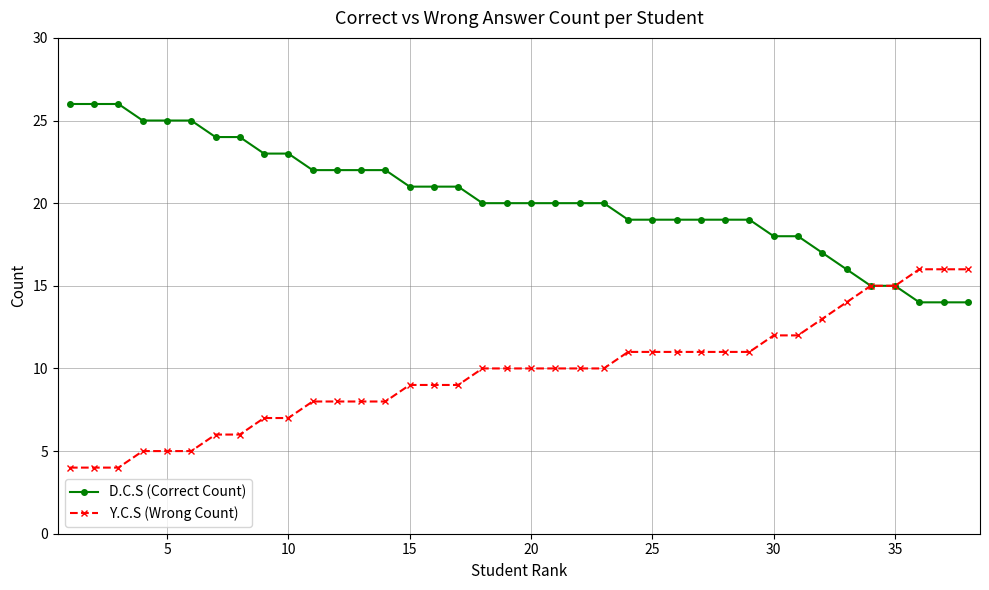

Rank the series by their average value, from lowest to highest.

Y.C.S (Wrong Count), D.C.S (Correct Count)